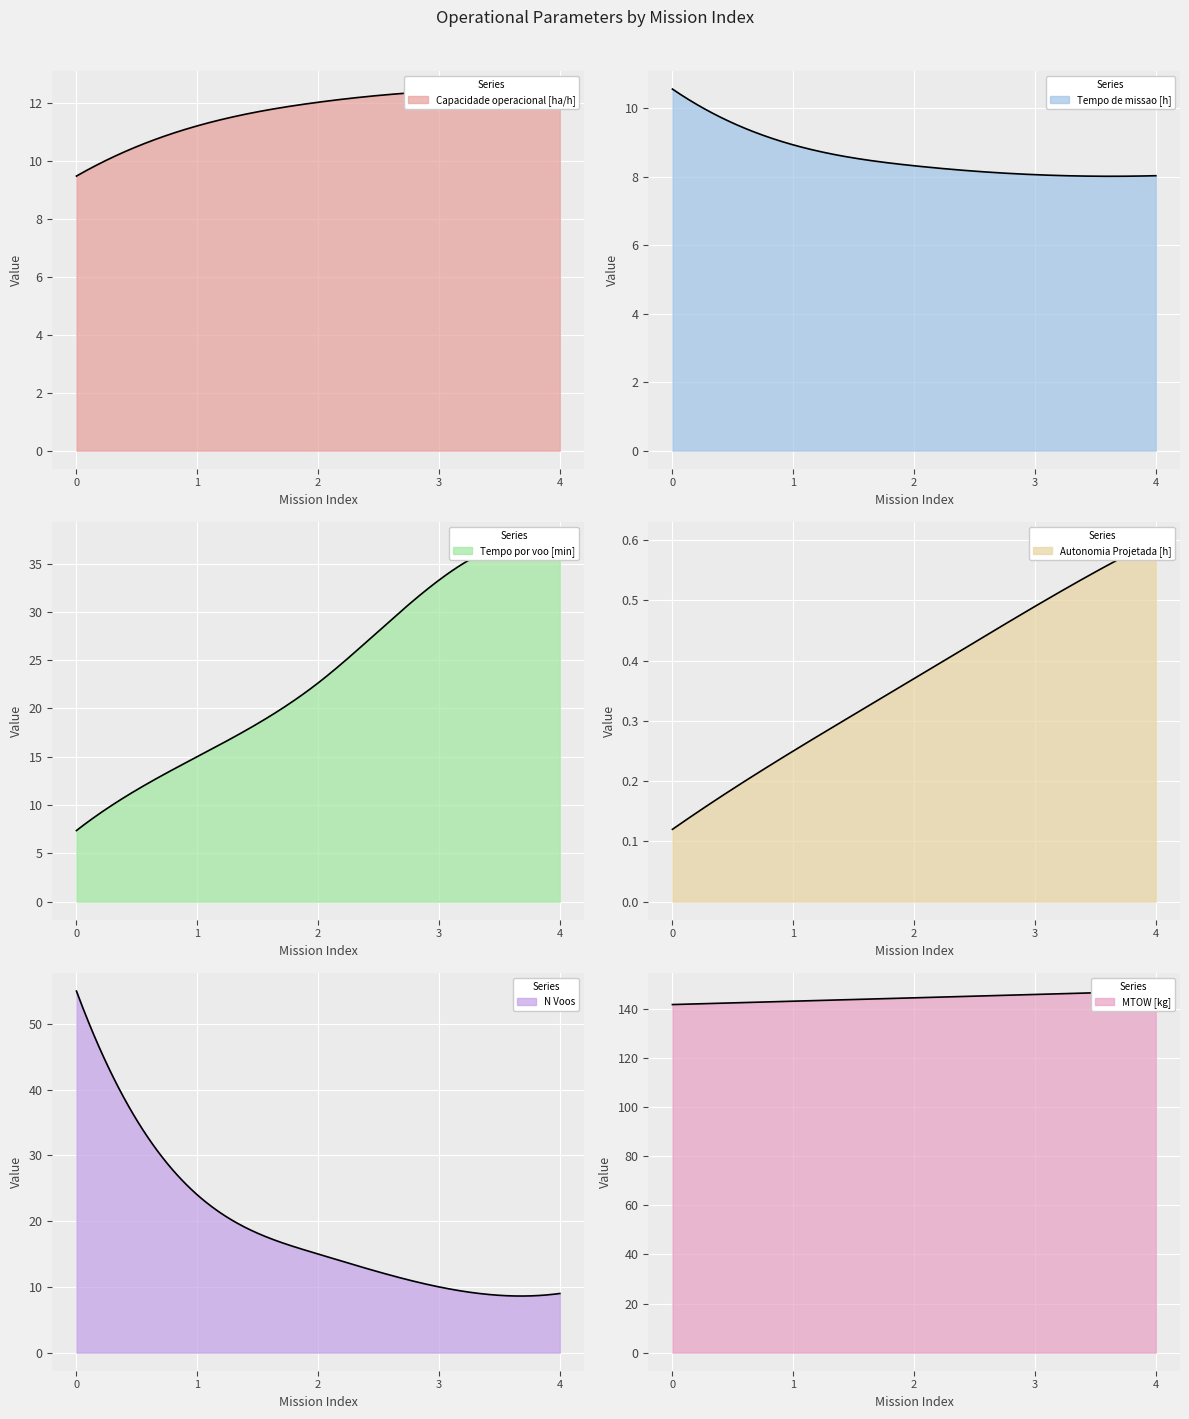

At how many categories does at least one series exceed 134?

5